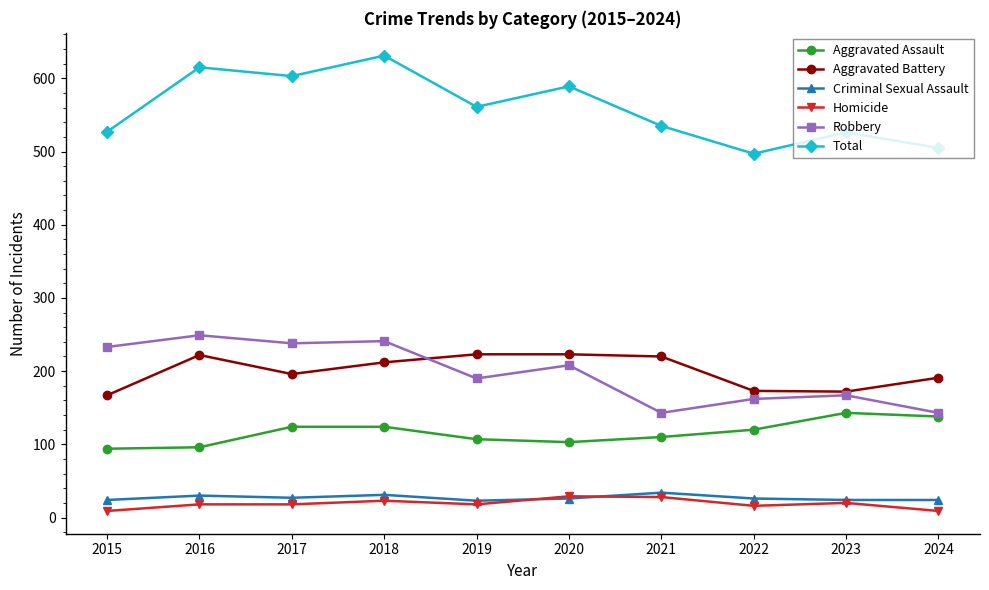

At which label does Total reach its peak?

2018